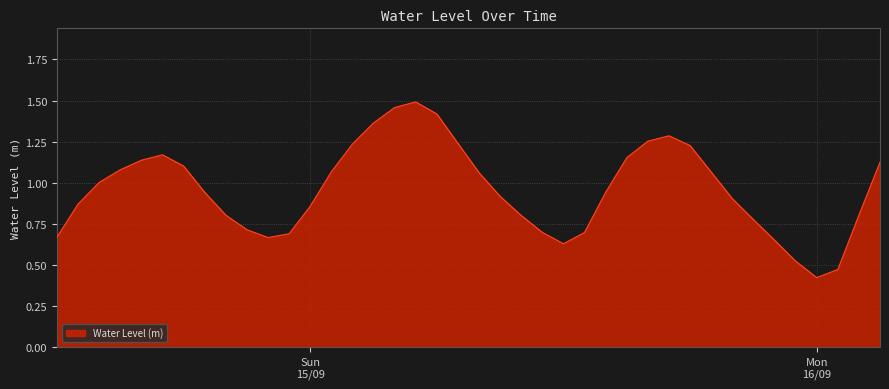

What is the sum of the values at 2024-09-14 17:00:00 and 2024-09-15 06:00:00?

2.6